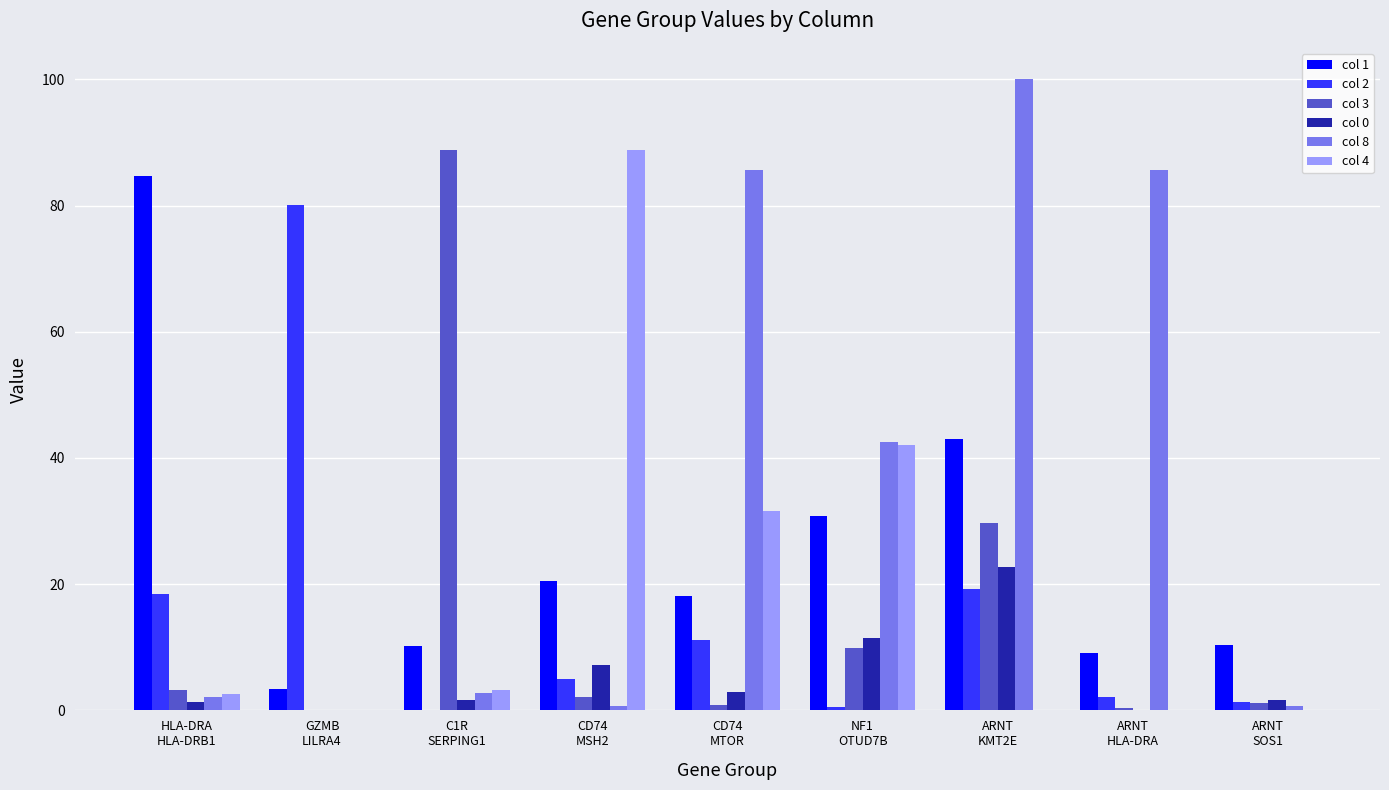

What are all the series names shown in the legend?

col 1, col 2, col 3, col 0, col 8, col 4